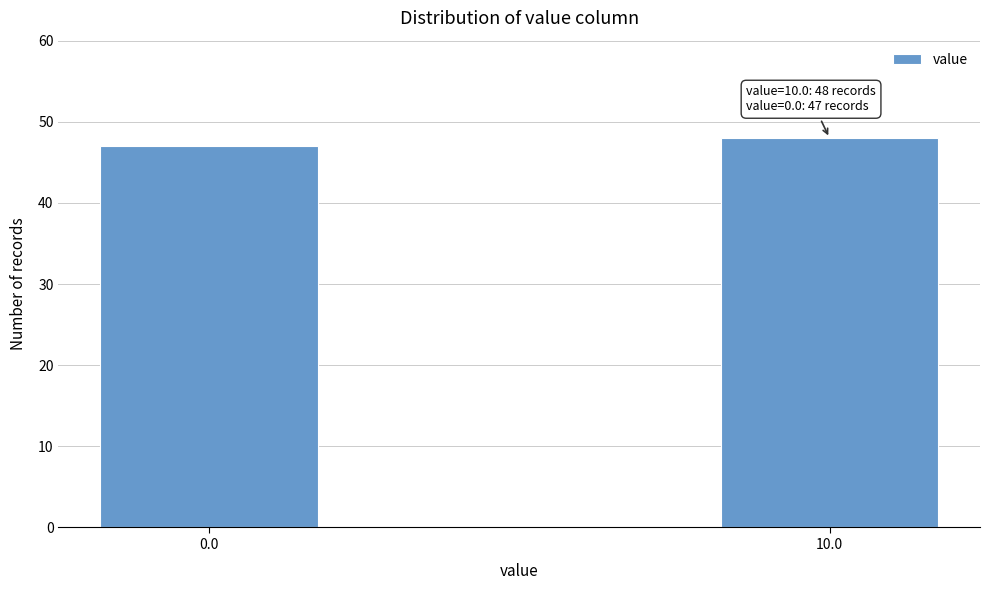

Reading left to right, list all the values displayed in this chart.

0.0=47	10.0=48